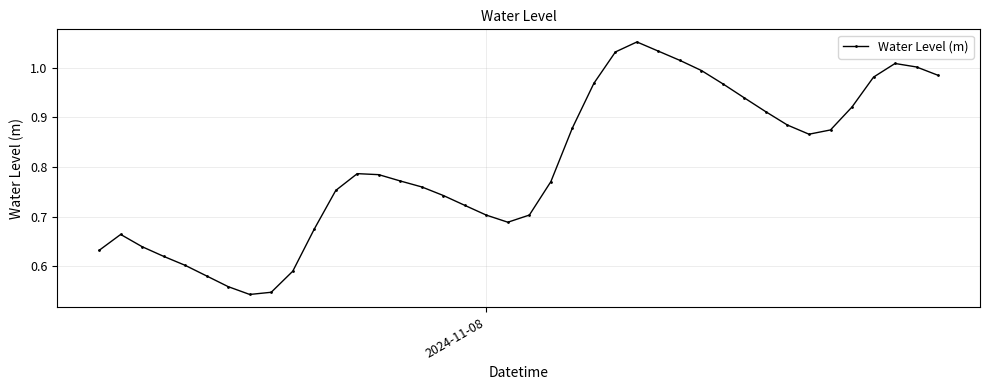

How many interior local valleys (lower than both neighbors) does the data have?

3